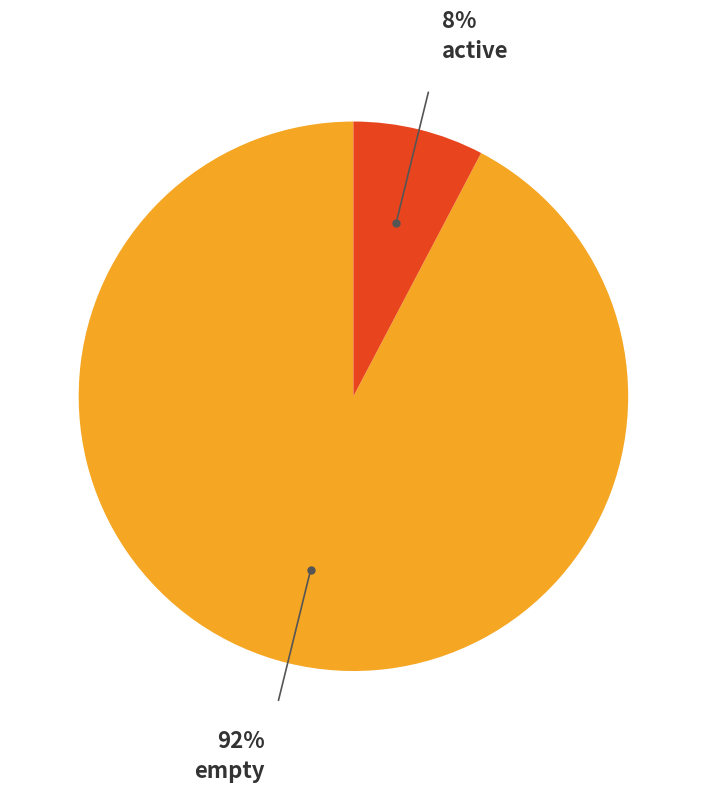

Is there a majority slice in this chart?

Yes